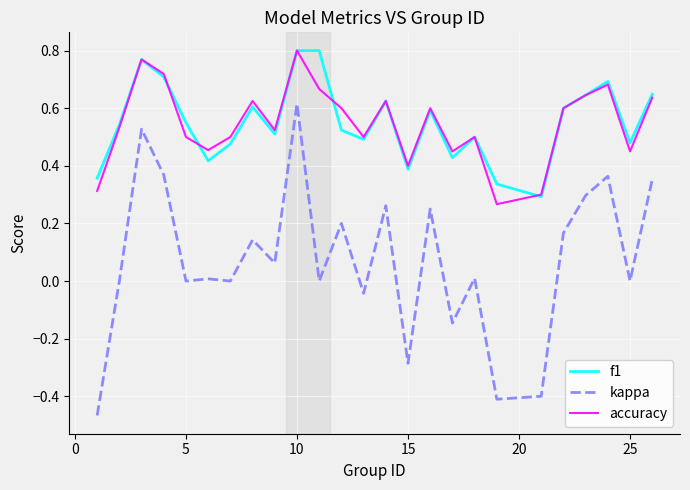

True or false: kappa and f1 intersect in this chart.

False